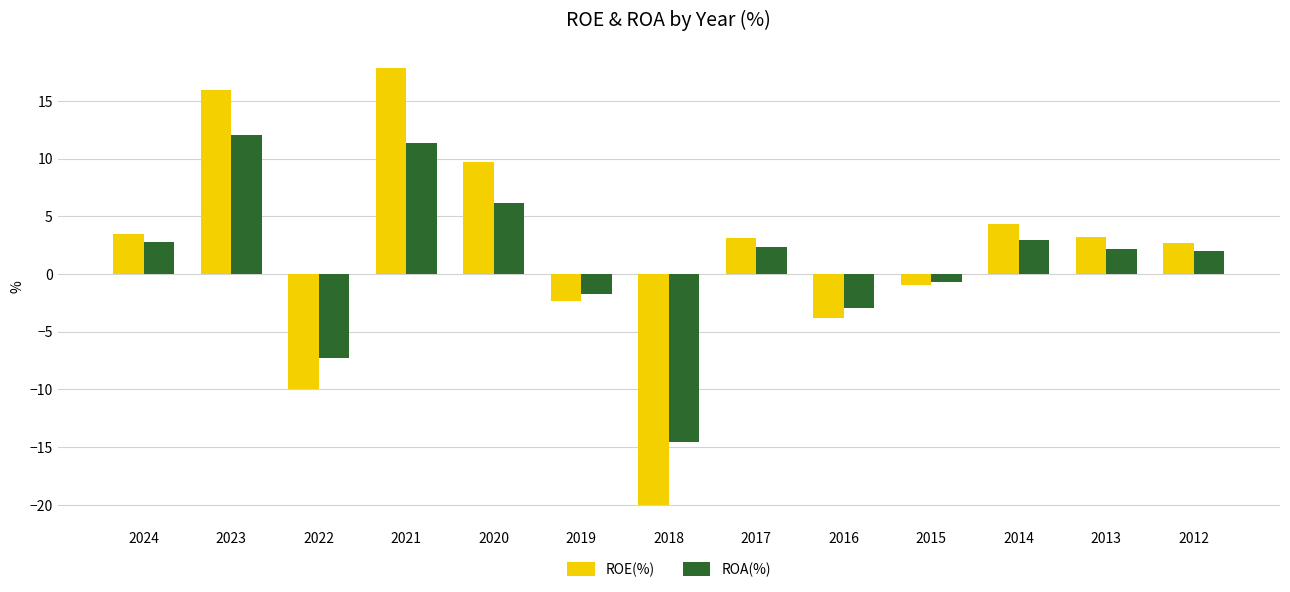

What is the greatest value displayed?

17.8